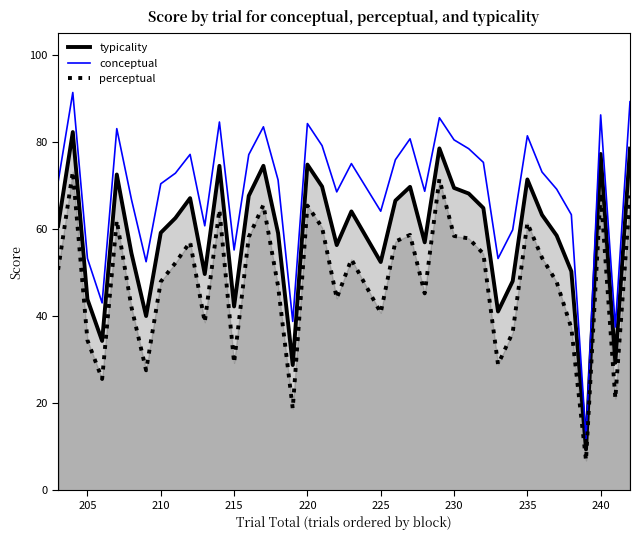

What is the approximate value of conceptual at 205?

53.2